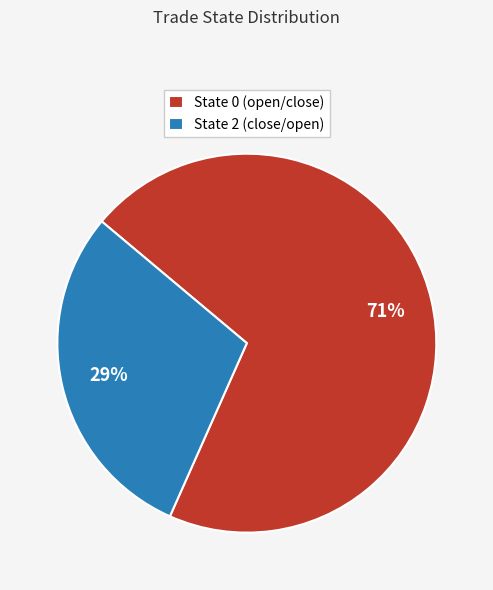

How many segments does this pie chart have?

2